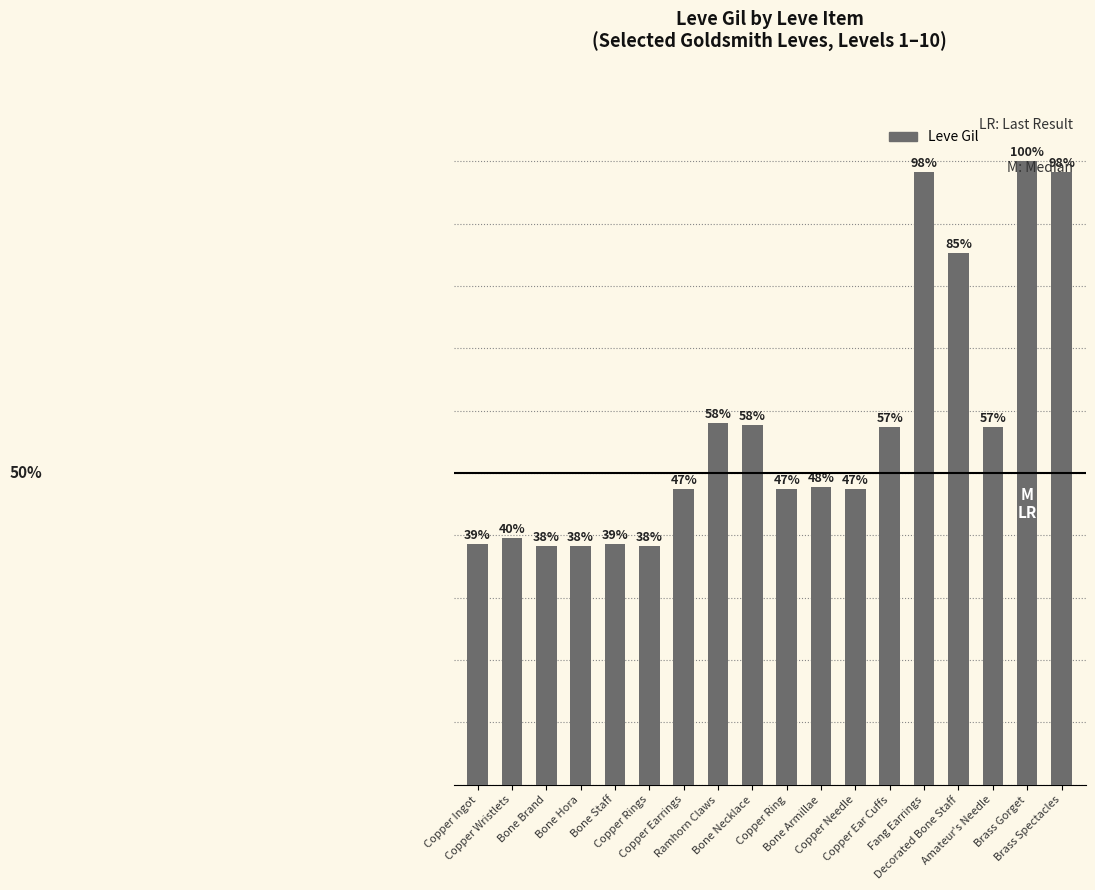

What is the change in value from Brass Gorget to Brass Spectacles?

-5